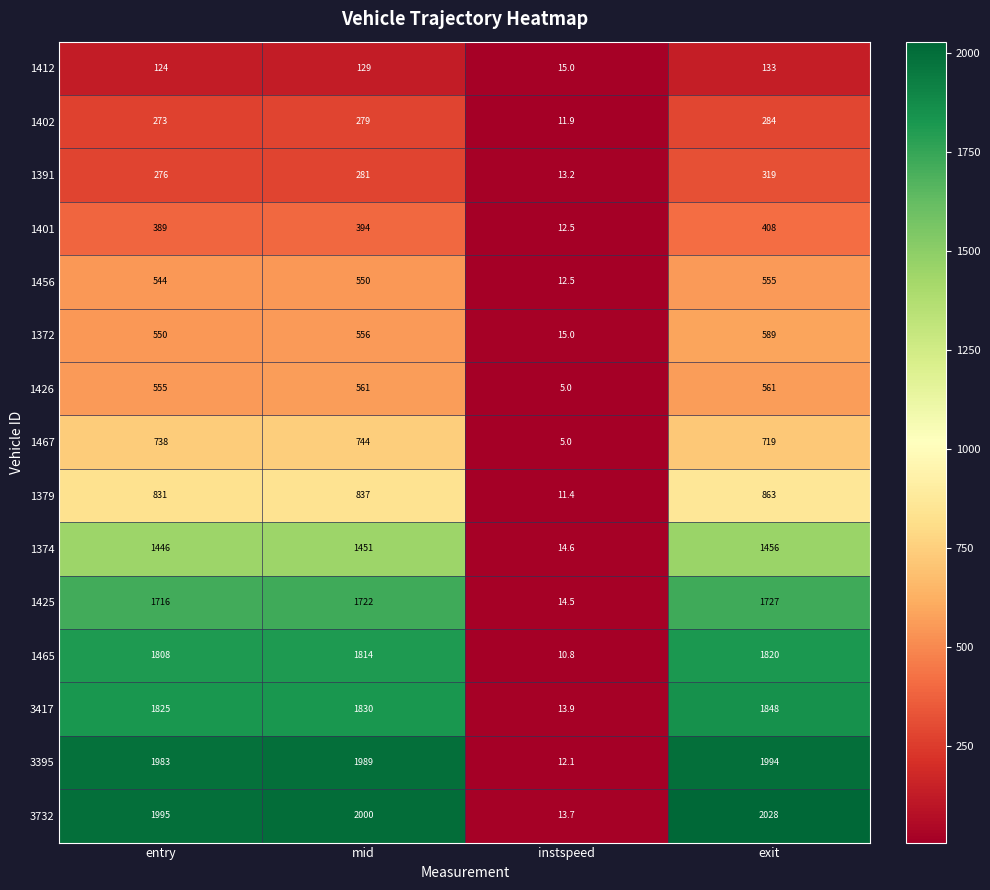

Count the number of data series in this chart.

15